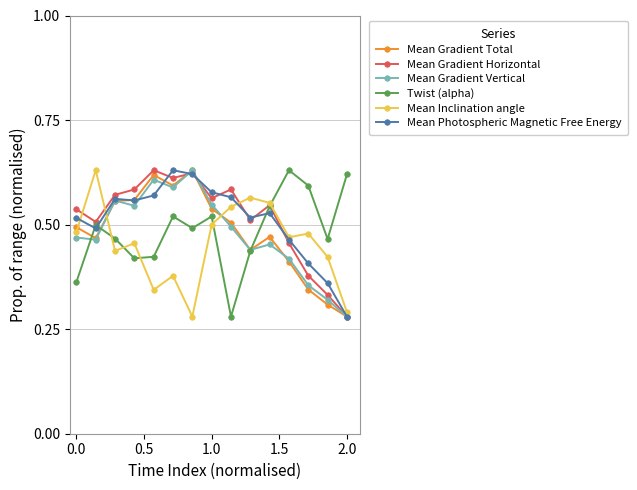

What are all the series names shown in the legend?

Mean Gradient Total, Mean Gradient Horizontal, Mean Gradient Vertical, Twist (alpha), Mean Inclination angle, Mean Photospheric Magnetic Free Energy